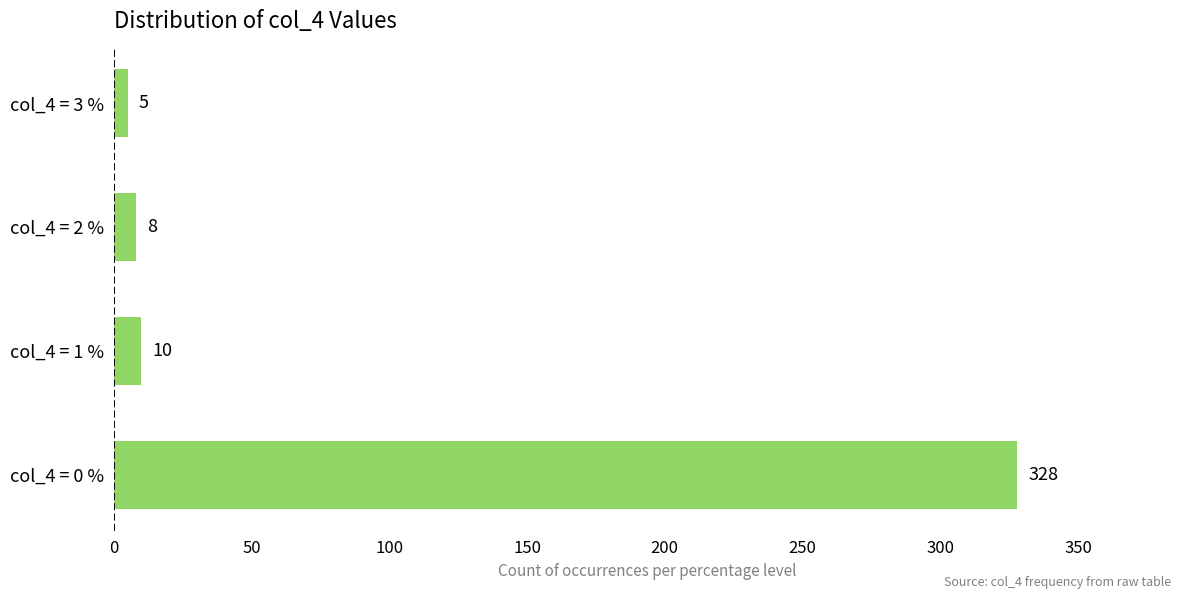

Reading bottom to top, what are all the values shown in this chart?

col_4 = 0 %=328	col_4 = 1 %=10	col_4 = 2 %=8	col_4 = 3 %=5